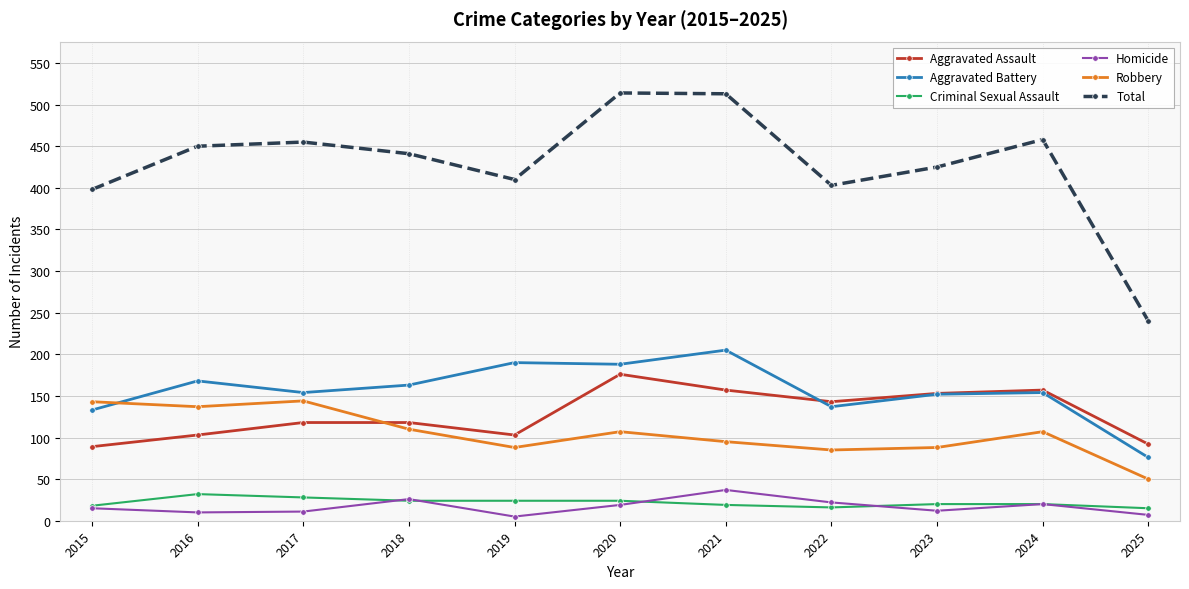

Between 2024 and 2025, which series saw the biggest shift?

Total